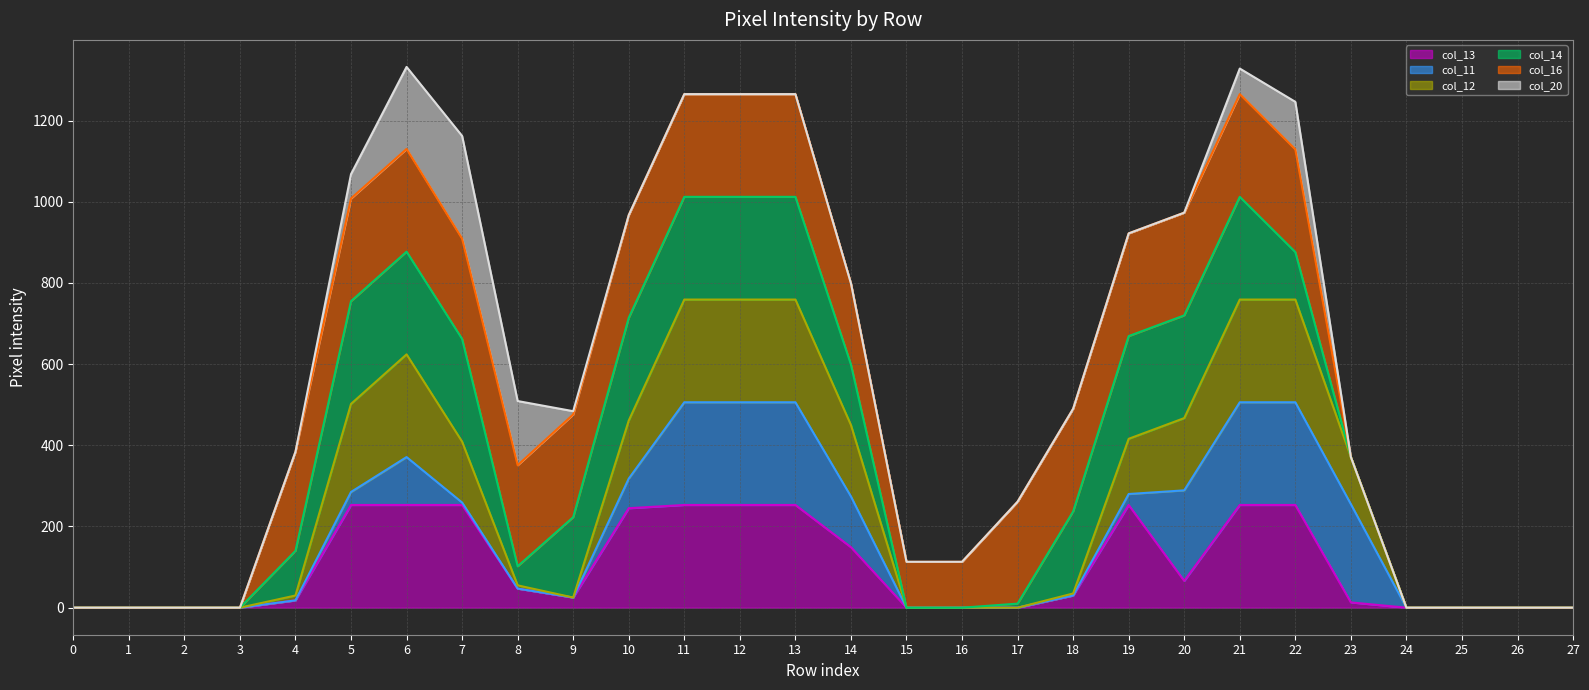

At 14, list the series in order from smallest to largest.

col_13 line, col_11 line, col_12 line, col_14 line, col_16 line, col_20 line